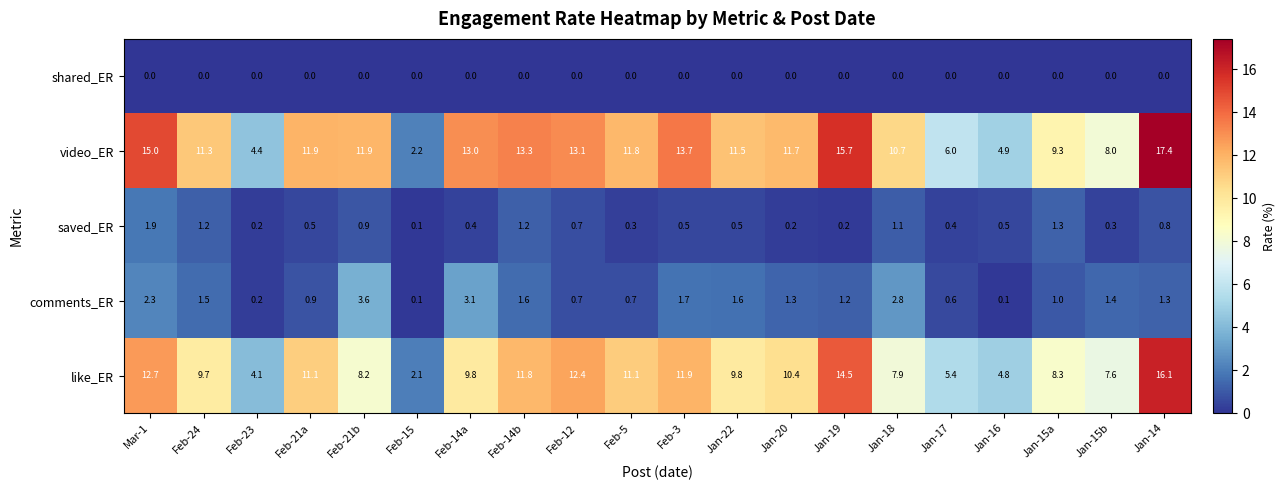

Rank the series by their maximum value, from lowest to highest.

shared_ER, saved_ER, comments_ER, like_ER, video_ER